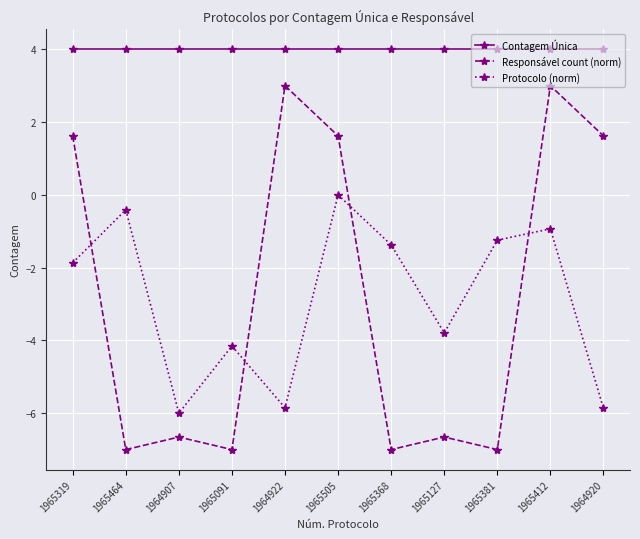

How many interior local peaks does the Protocolo (norm) series have?

4